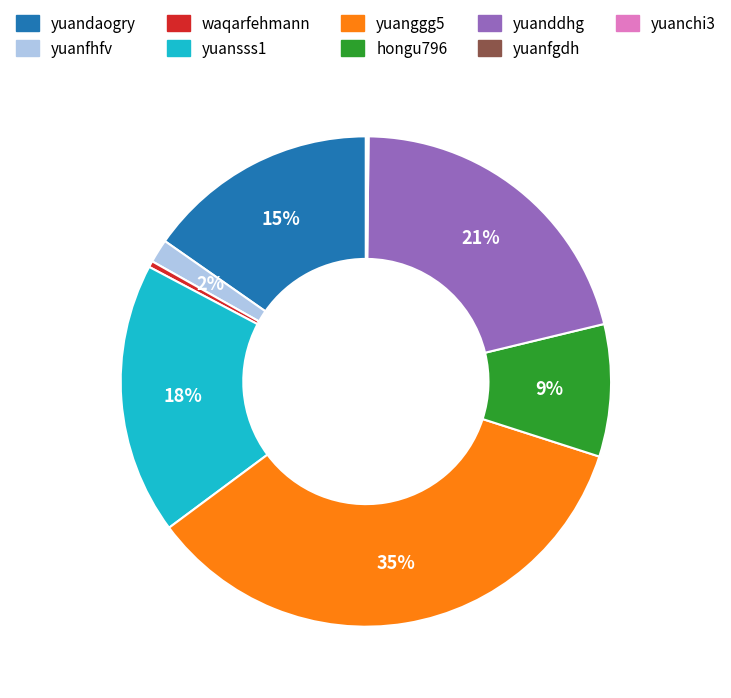

True or false: yuanfhfv accounts for 7% of the total.

False